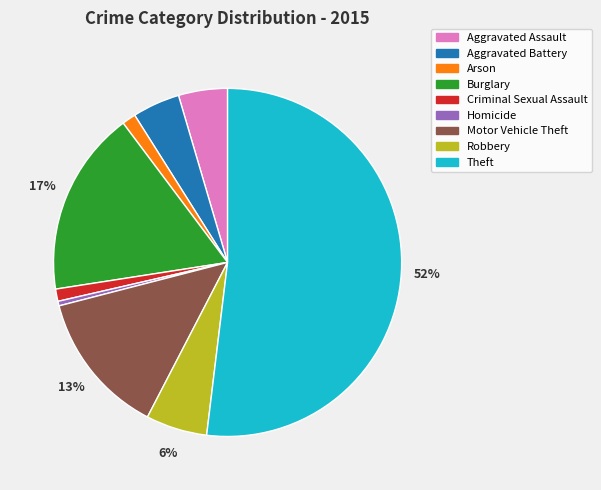

True or false: Aggravated Battery accounts for 10% of the total.

False